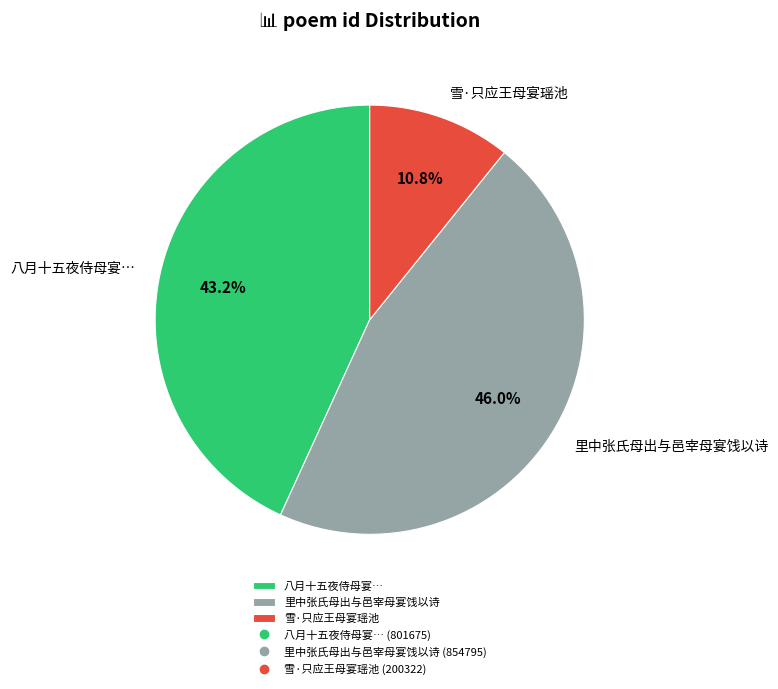

To the nearest percent, what percentage of the pie is 雪·只应王母宴瑶池?

11%